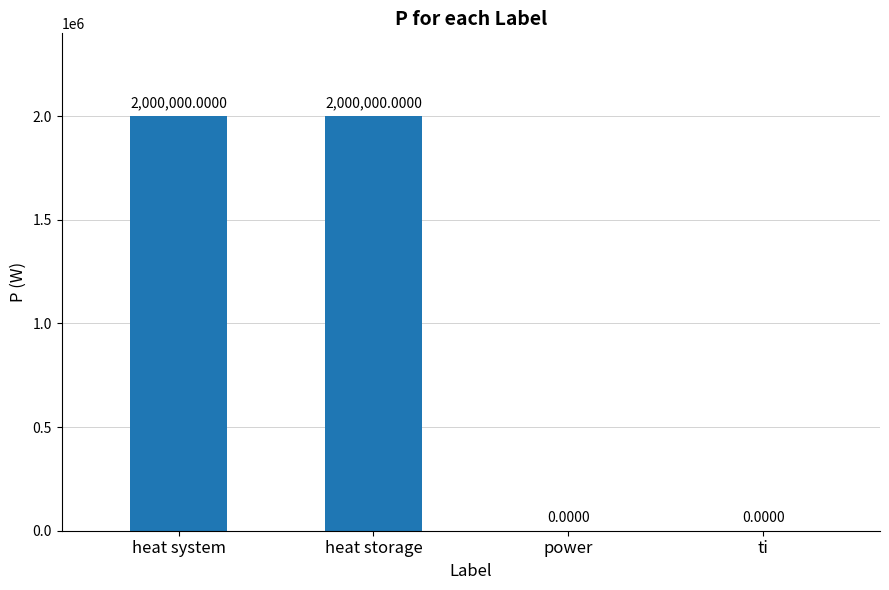

The value at heat storage is 2000000.0. True or false?

True